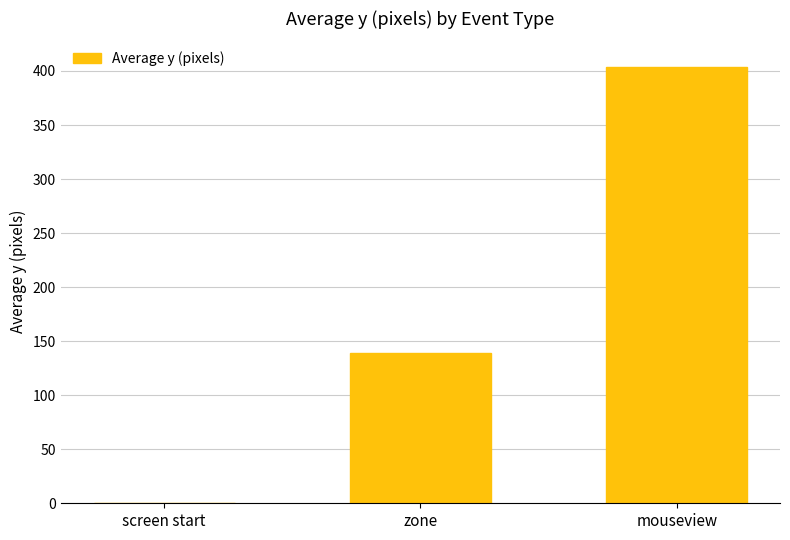

Where is the data nearest to the value 202?

zone